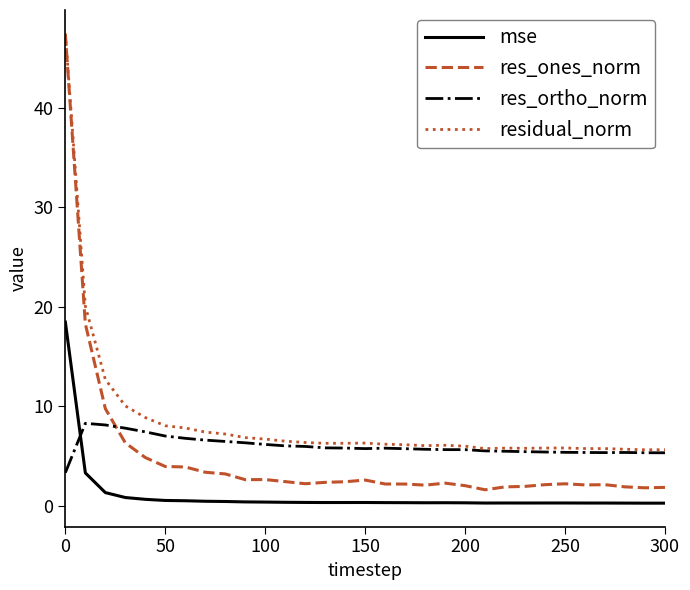

How many lines are shown in the chart?

4